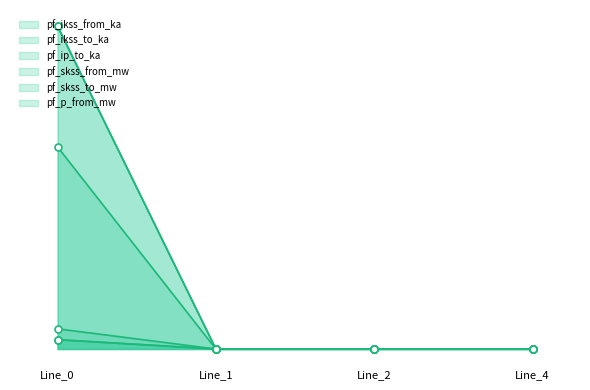

Which series has the largest total across all categories?

pf_skss_from_mw